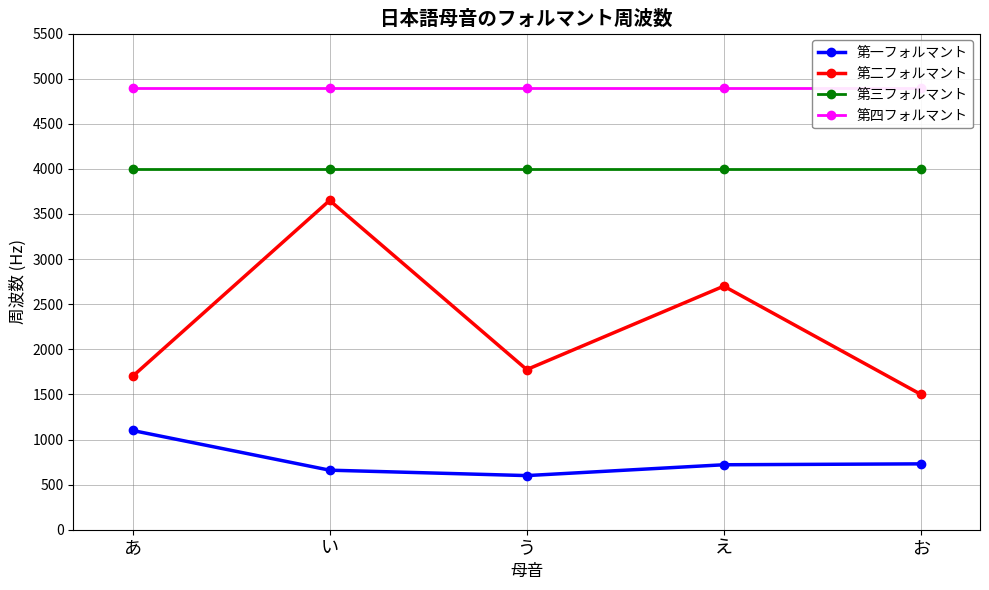

Rank the categories by 第二フォルマント value from lowest to highest.

お, あ, う, え, い